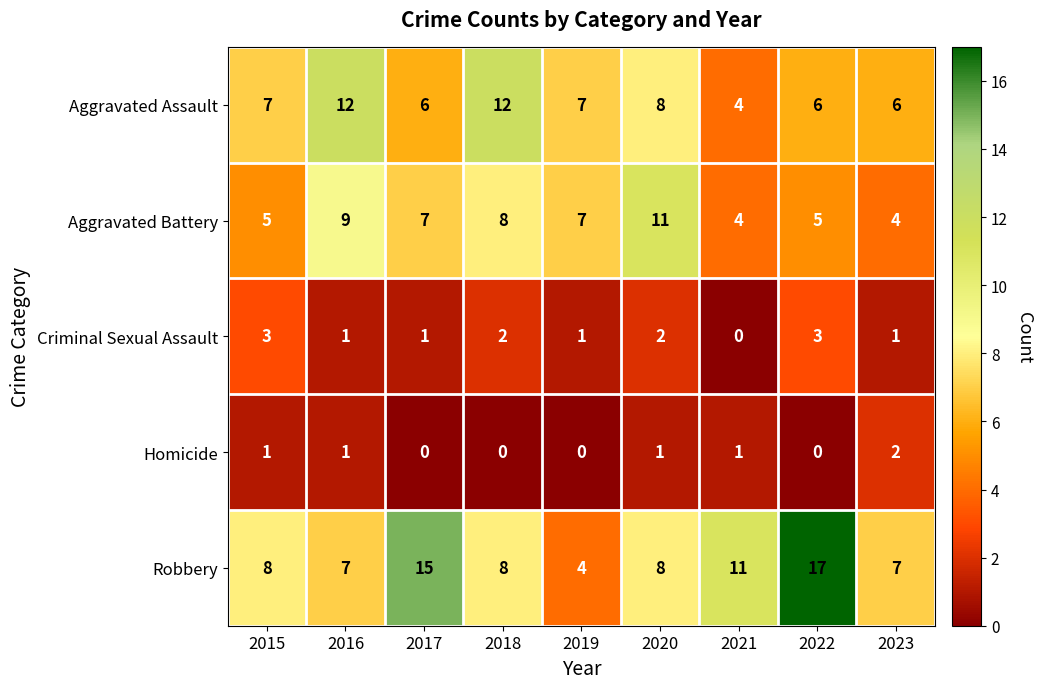

Between 2015 and 2016, which series saw the biggest shift?

Aggravated Assault